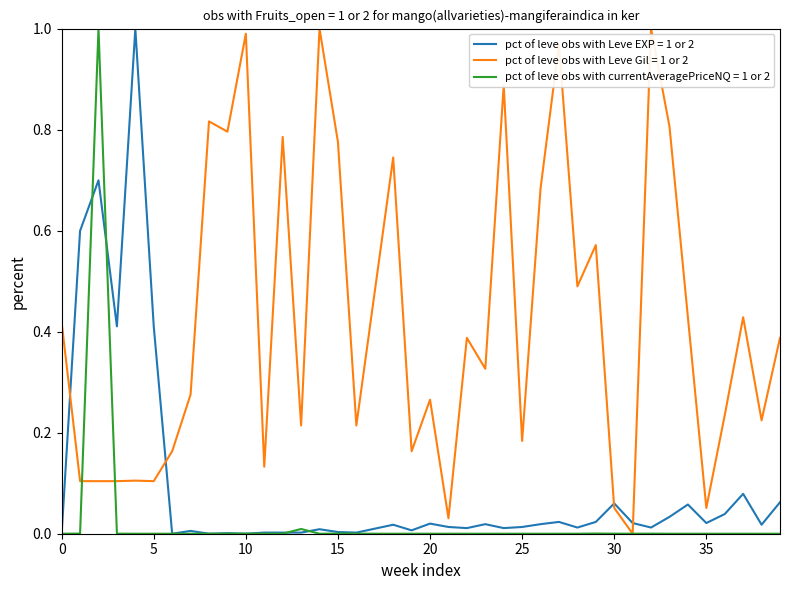

What are all the series names shown in the legend?

pct of leve obs with Leve EXP = 1 or 2, pct of leve obs with Leve Gil = 1 or 2, pct of leve obs with currentAveragePriceNQ = 1 or 2